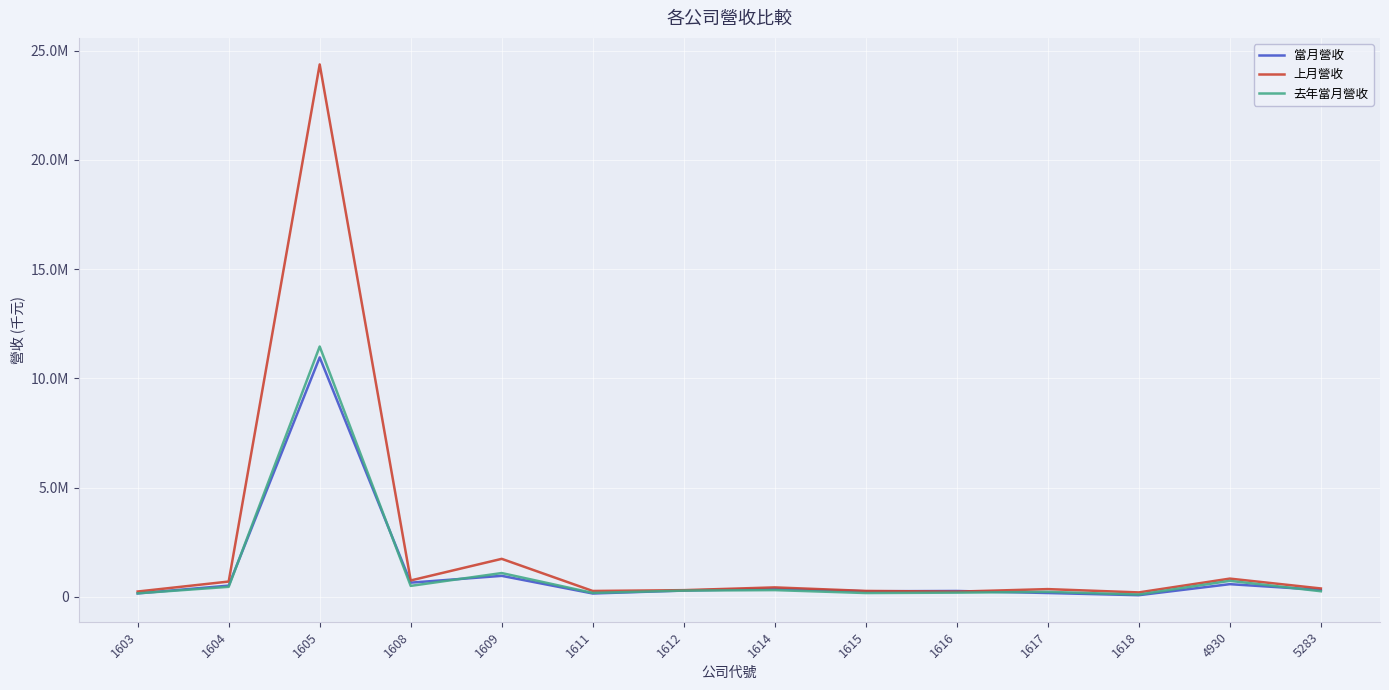

Which series has the largest range (max minus min)?

上月營收